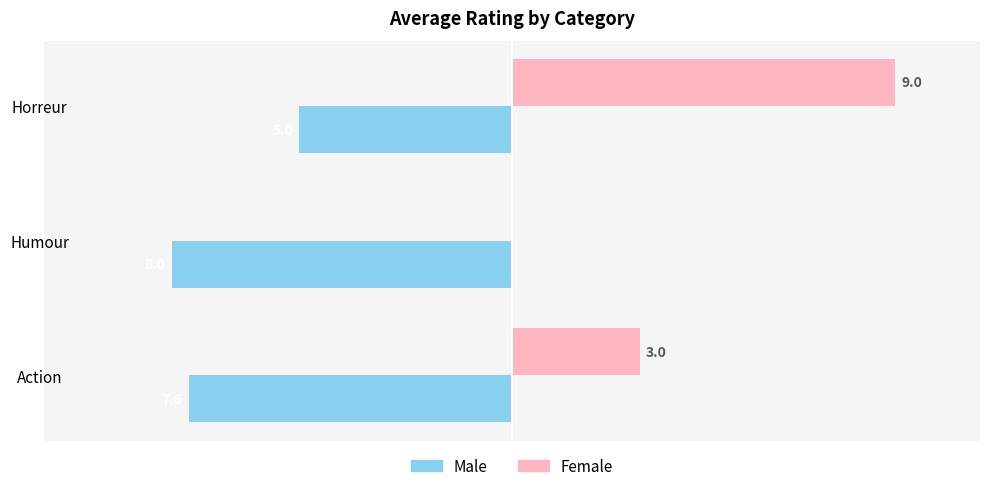

What is the minimum value shown in the chart?

-8.0